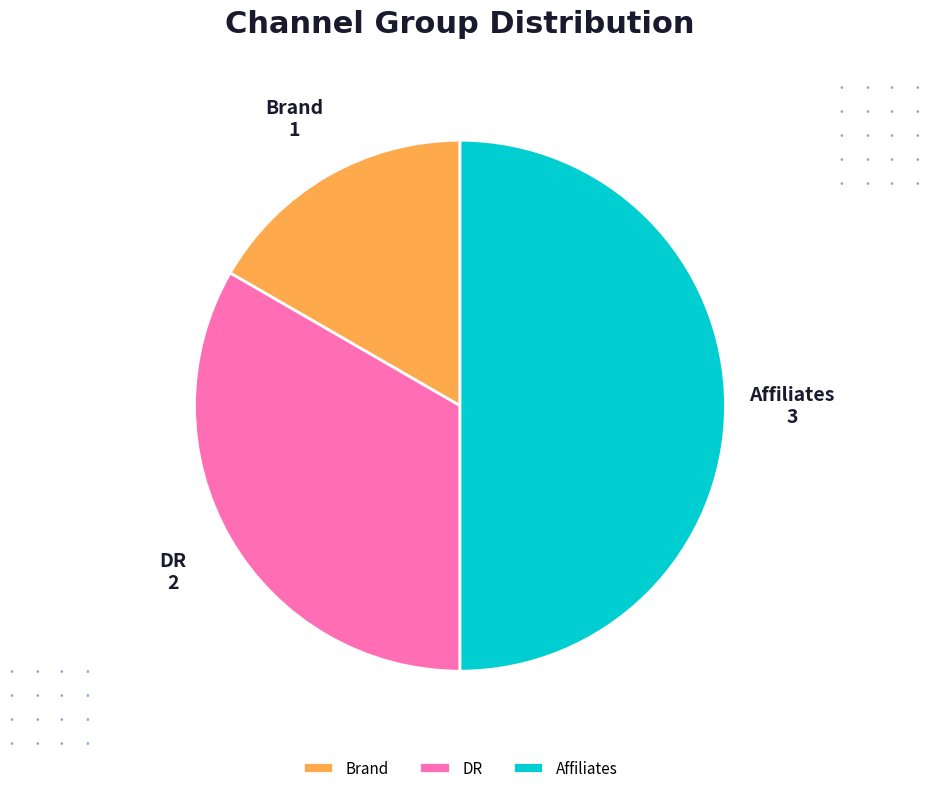

Combined, do Affiliates and DR account for over 50%?

Yes